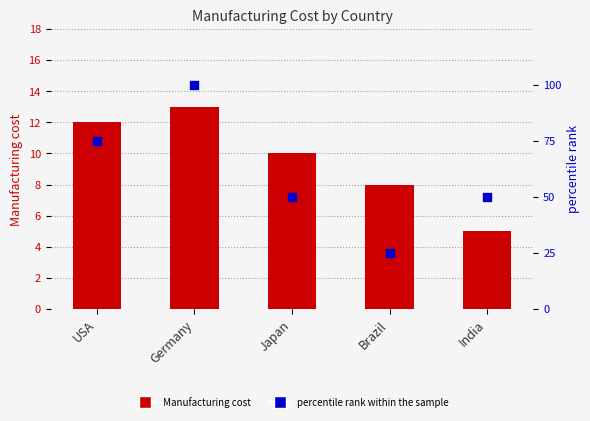

Which series has the widest spread of Y values?

percentile rank within the sample